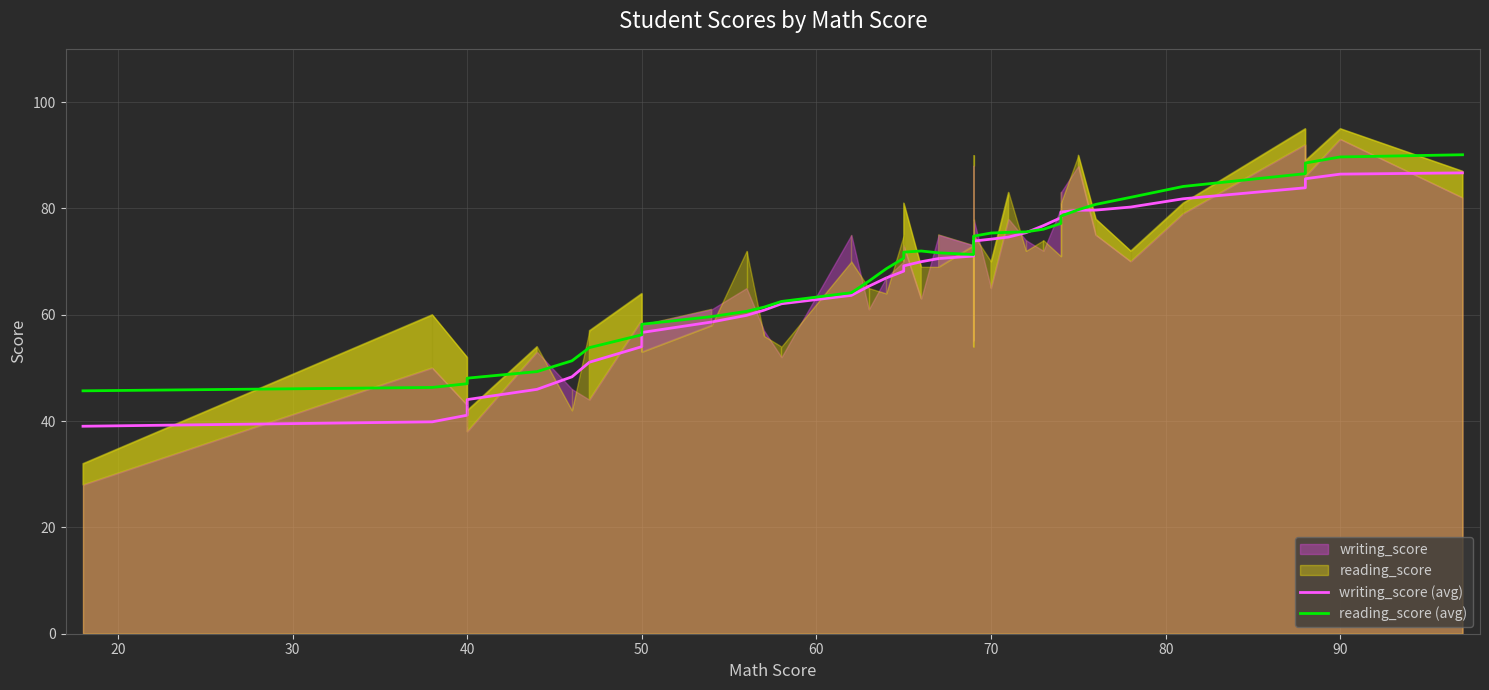

List the series in order of their overall mean, lowest first.

writing_score (avg), reading_score (avg)